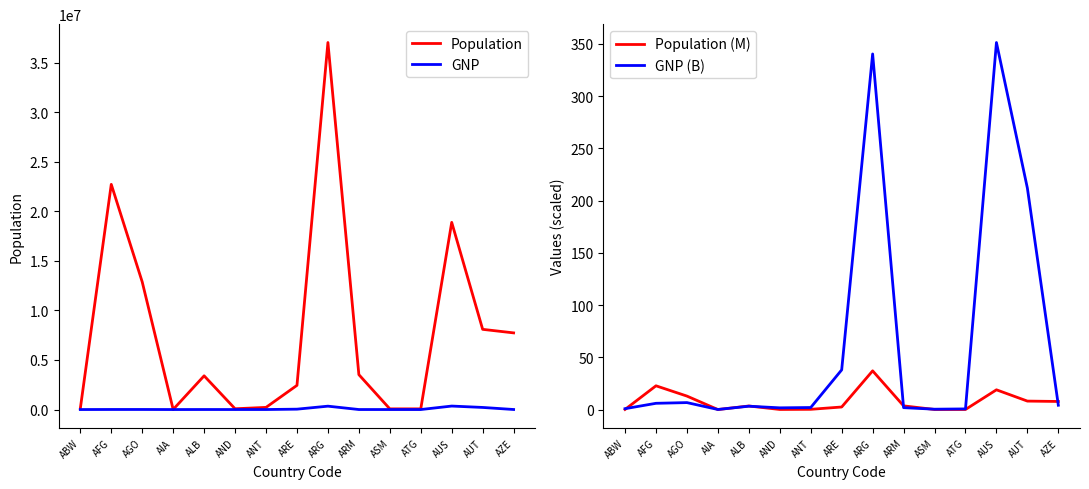

What is the average value of the Population series?

7816400.0